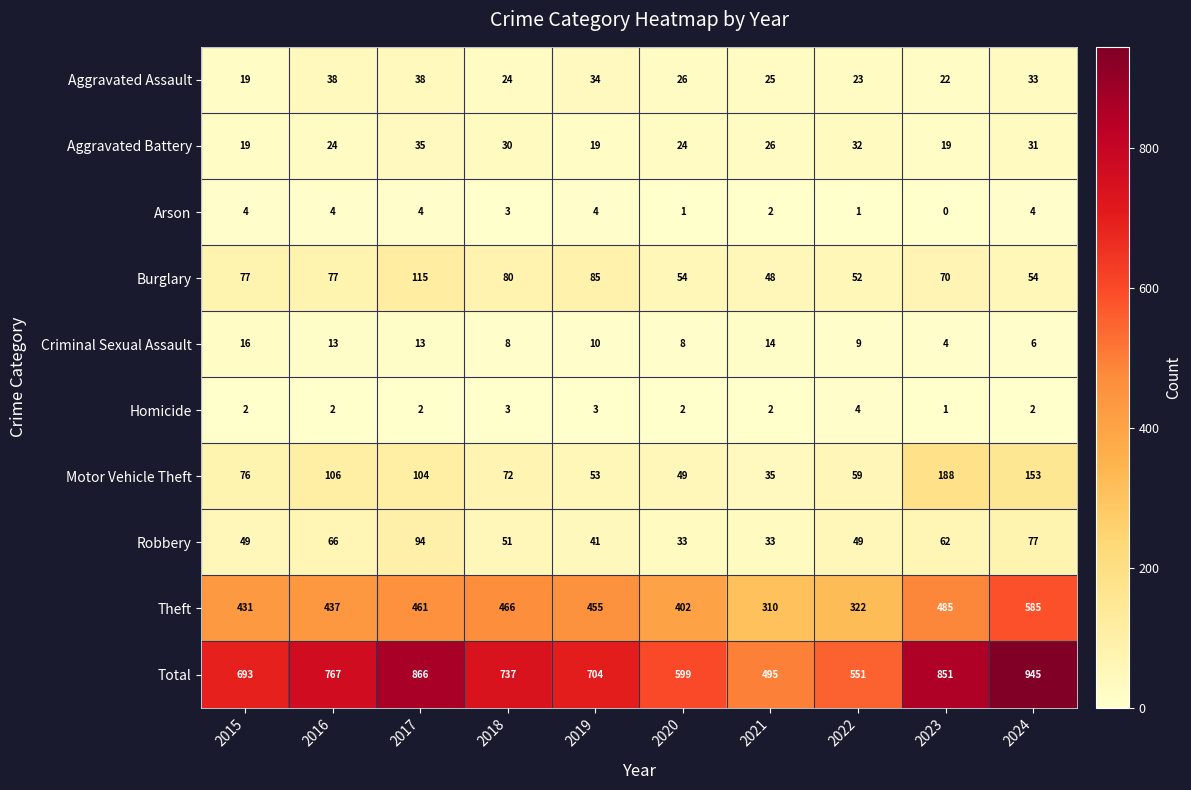

The value of Burglary at 2015 is 77. True or false?

True